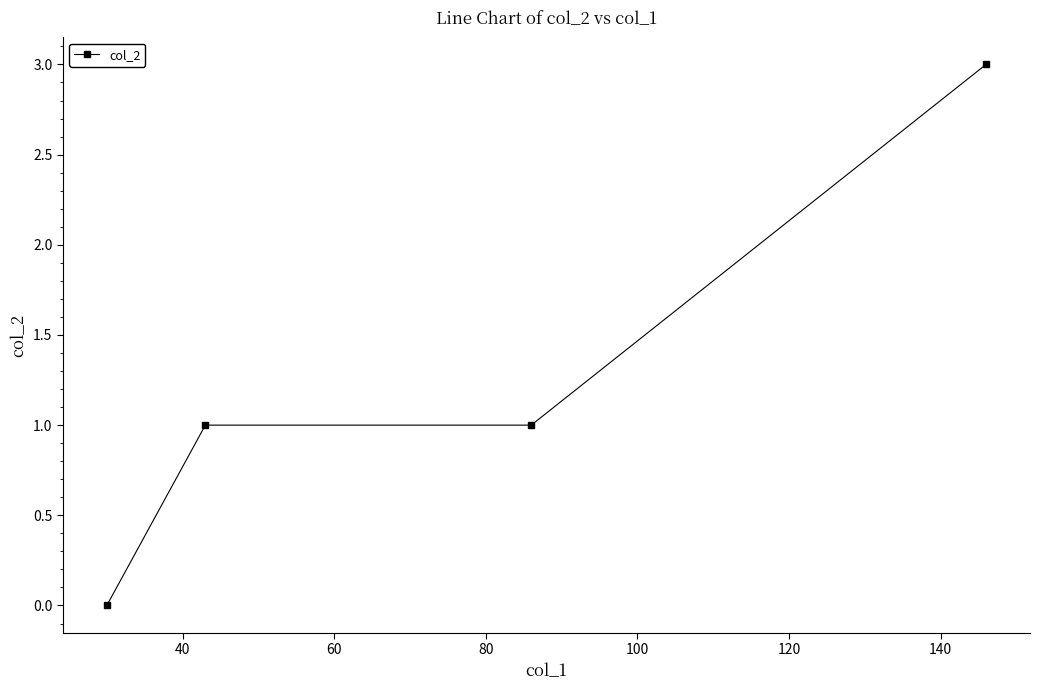

What is the average value?

1